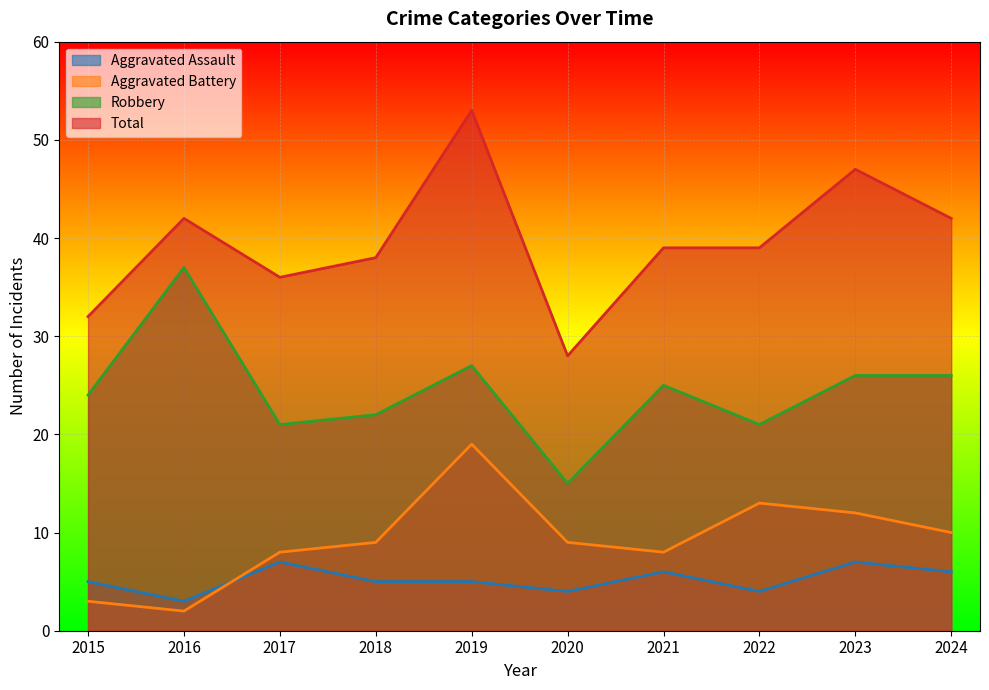

What is the approximate value of Total at 2016, to the nearest 10?

40